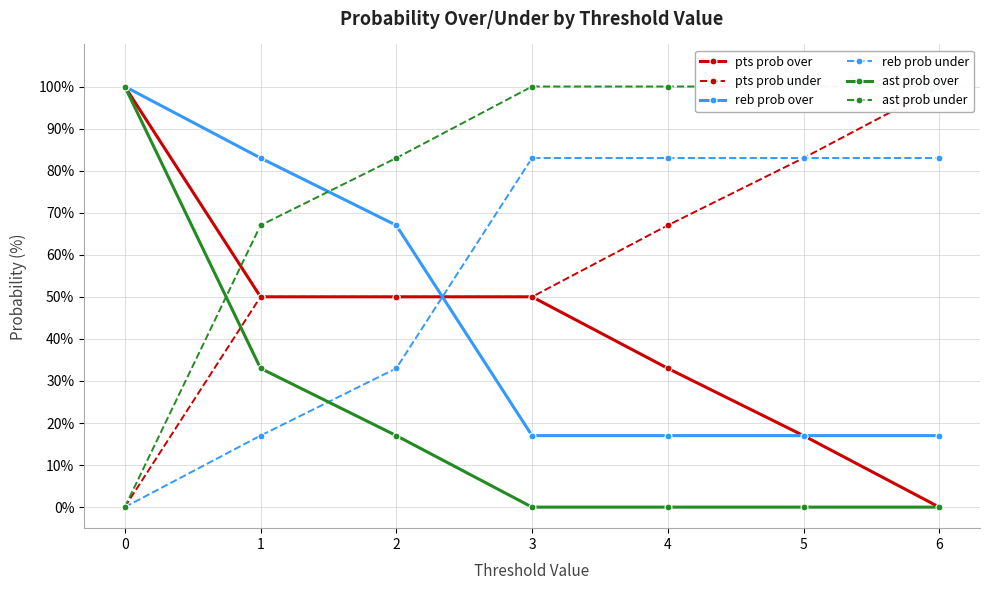

Reading right to left, extract all data points from this chart.

pts prob over: 6=0	5=17	4=33	3=50	2=50	1=50	0=100
pts prob under: 6=100	5=83	4=67	3=50	2=50	1=50	0=0
reb prob over: 6=17	5=17	4=17	3=17	2=67	1=83	0=100
reb prob under: 6=83	5=83	4=83	3=83	2=33	1=17	0=0
ast prob over: 6=0	5=0	4=0	3=0	2=17	1=33	0=100
ast prob under: 6=100	5=100	4=100	3=100	2=83	1=67	0=0